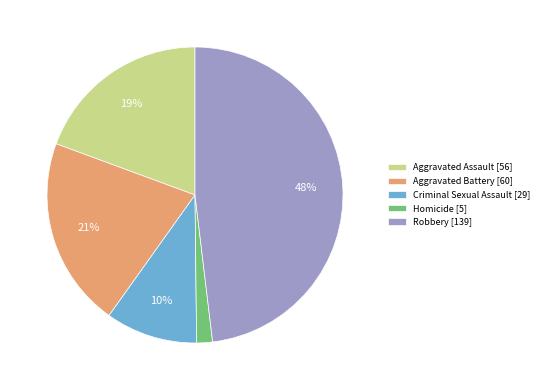

Between Aggravated Battery and Criminal Sexual Assault, which is larger?

Aggravated Battery